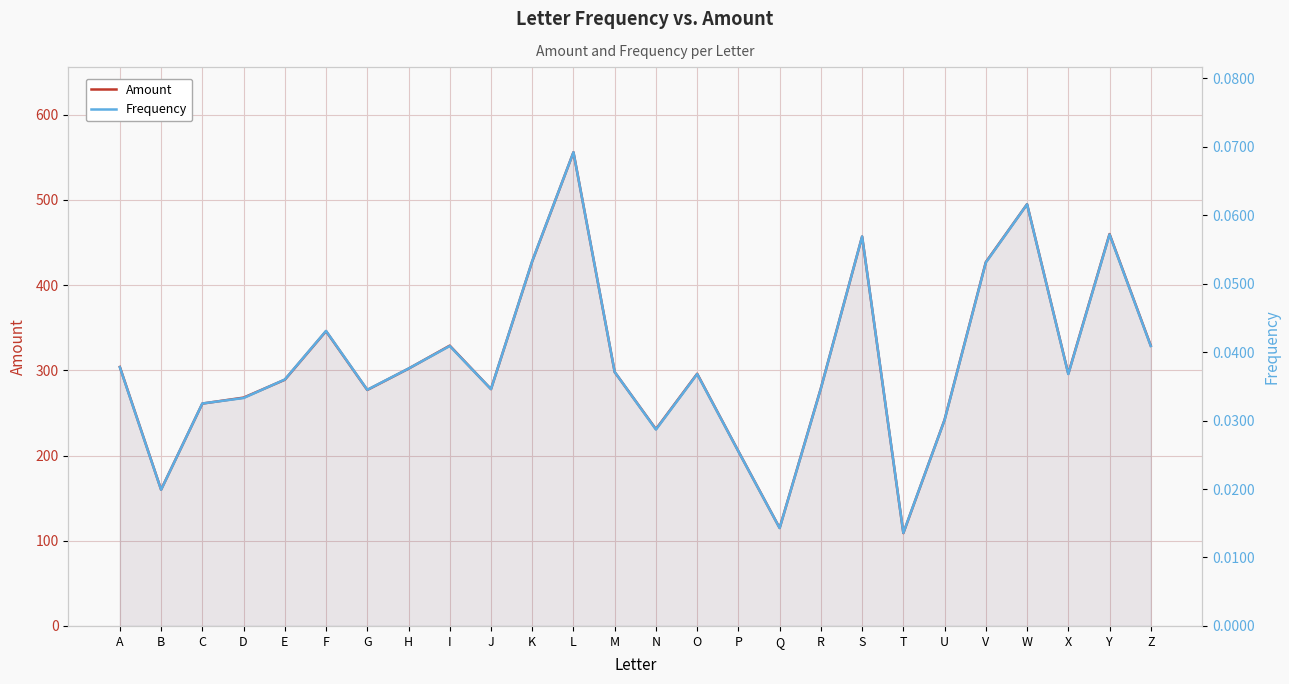

How many values in the Amount series exceed 296?

12